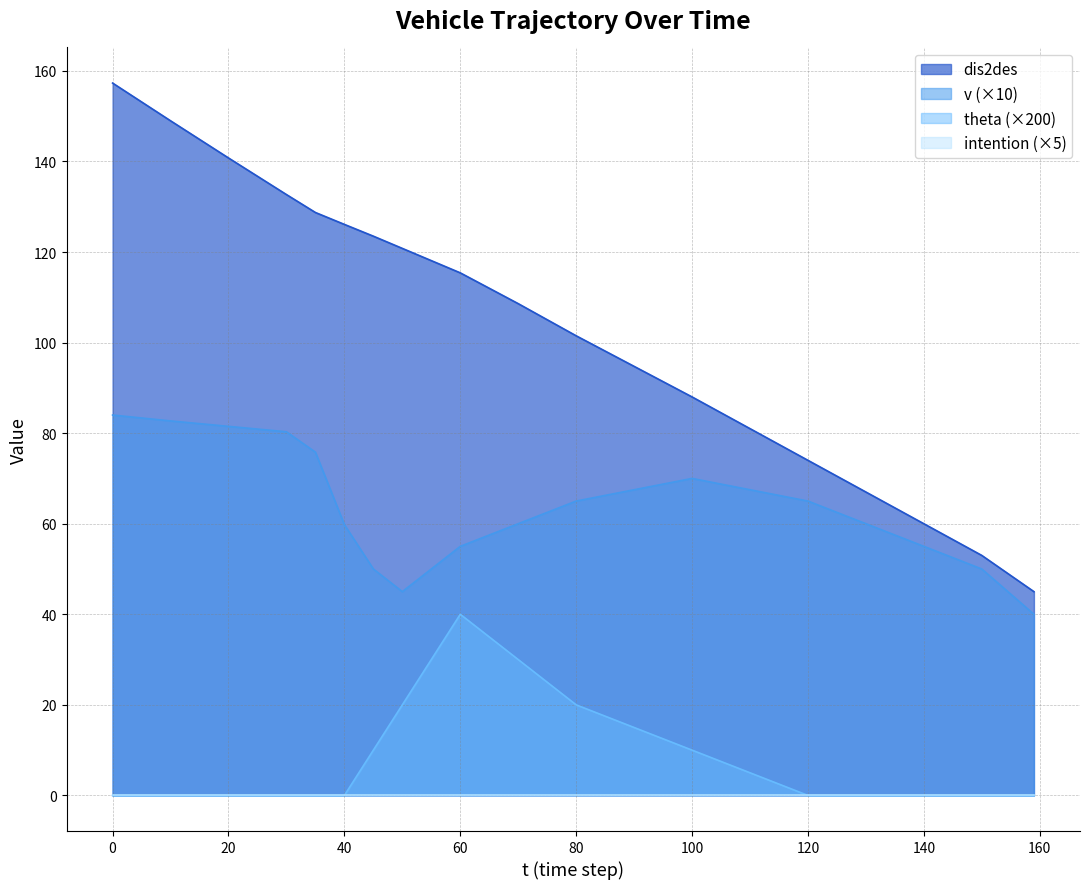

What is the difference between the highest and lowest values at 40?

126.1